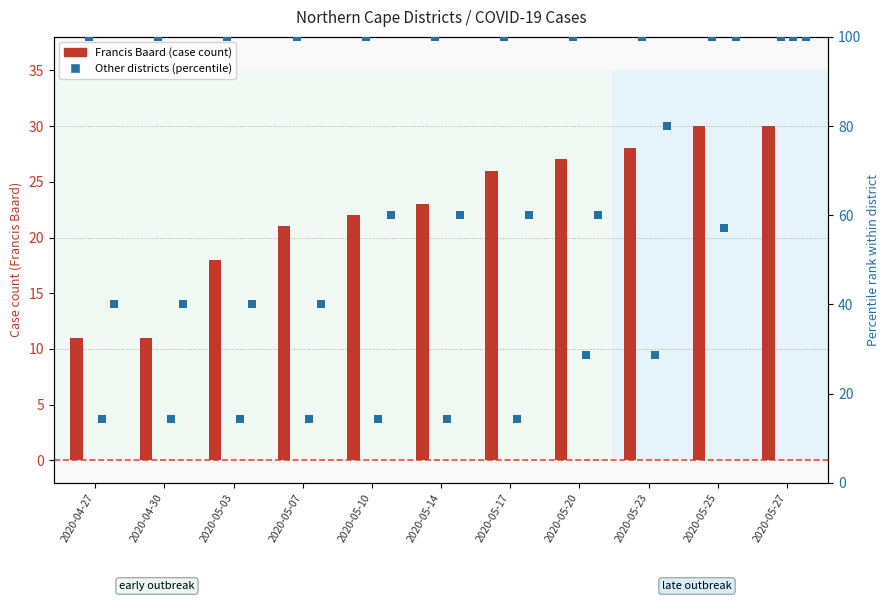

At which category is the sum across all series the highest?

2020-05-27